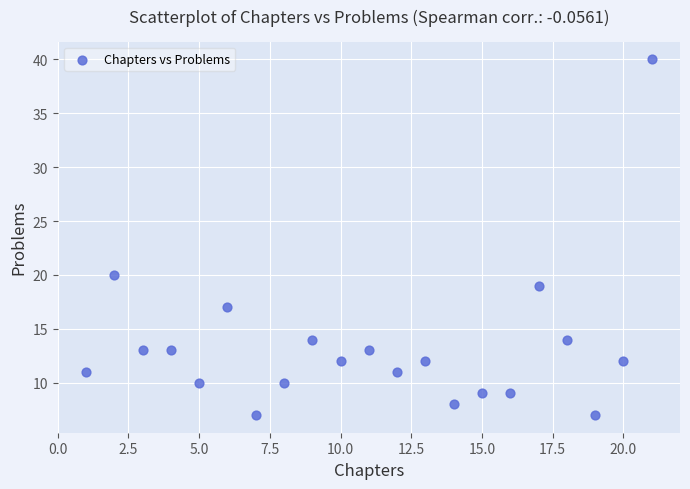

What Y value in the scatter plot is closest to 23?

20